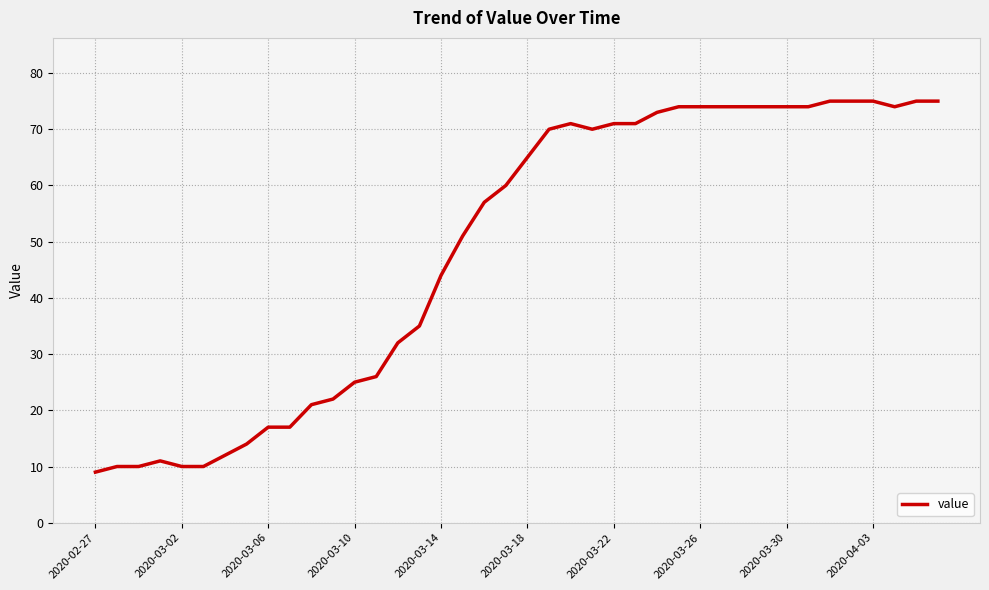

What is the greatest value displayed?

75